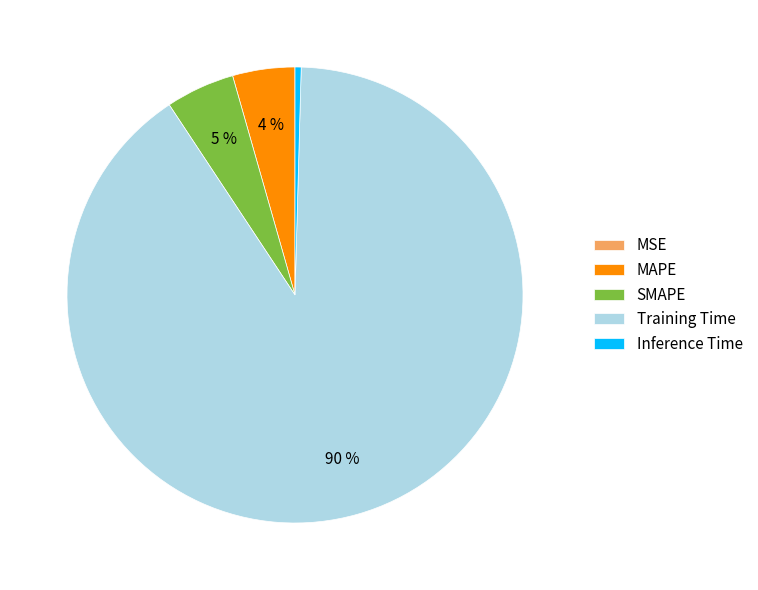

Does any single category account for the majority?

Yes